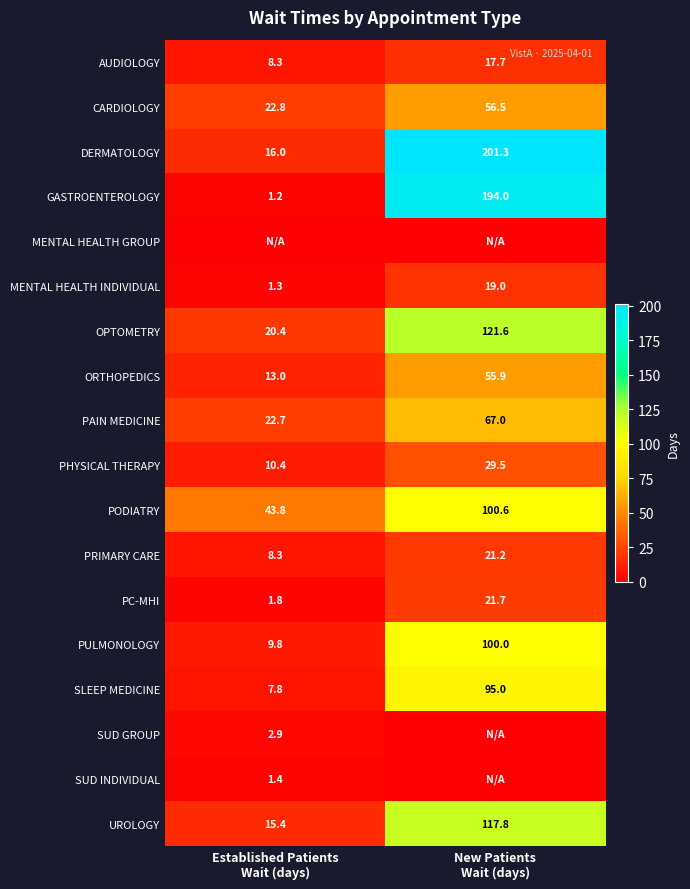

What is the sum of all CARDIOLOGY values?

79.3